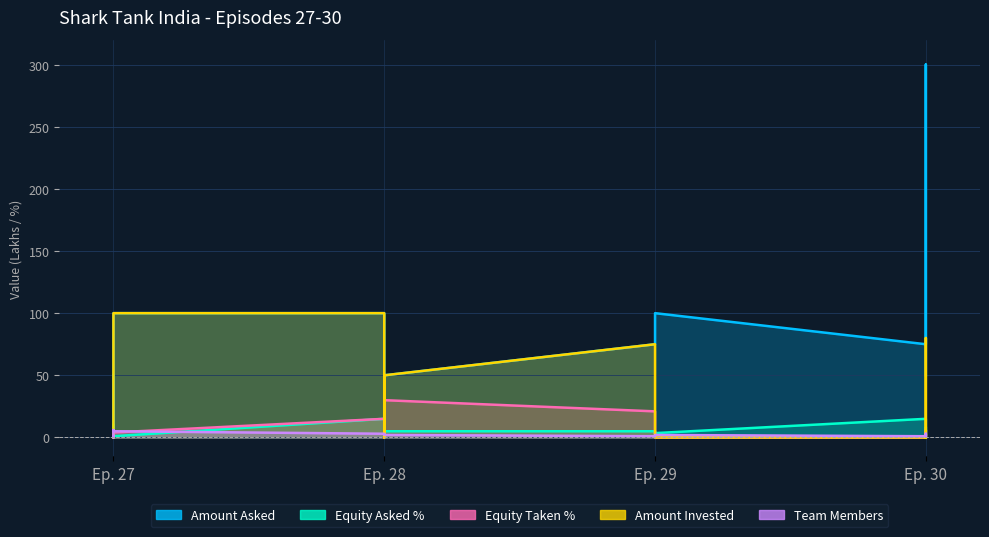

Which category has the highest value in the Team Members series?

Ep. 27